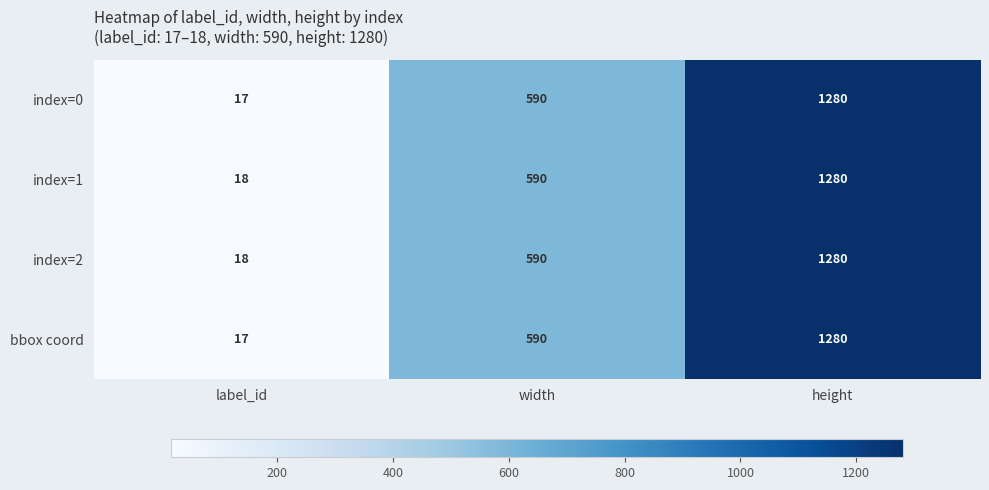

What value does the bbox coord series have at label_id?

17